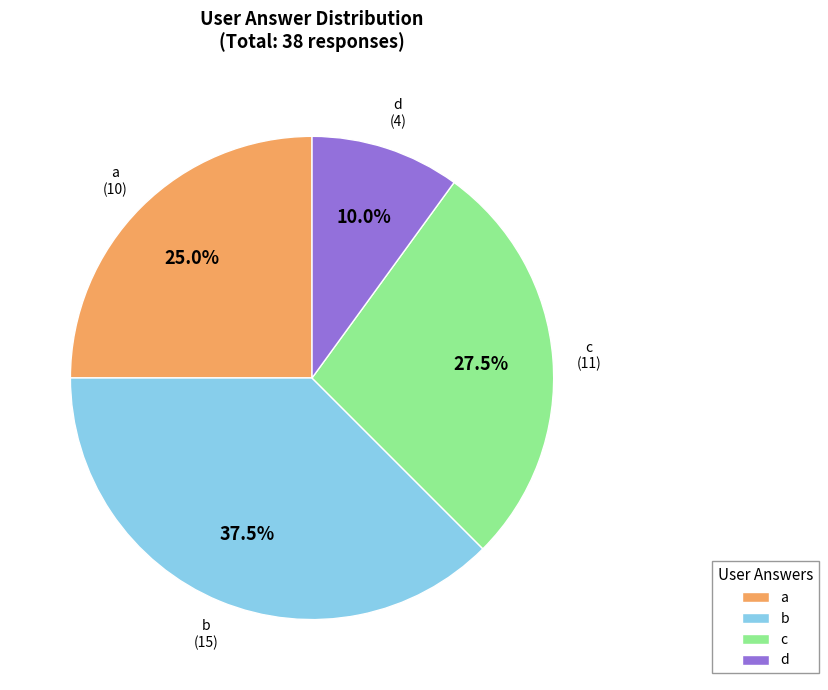

How many segments does this pie chart have?

4